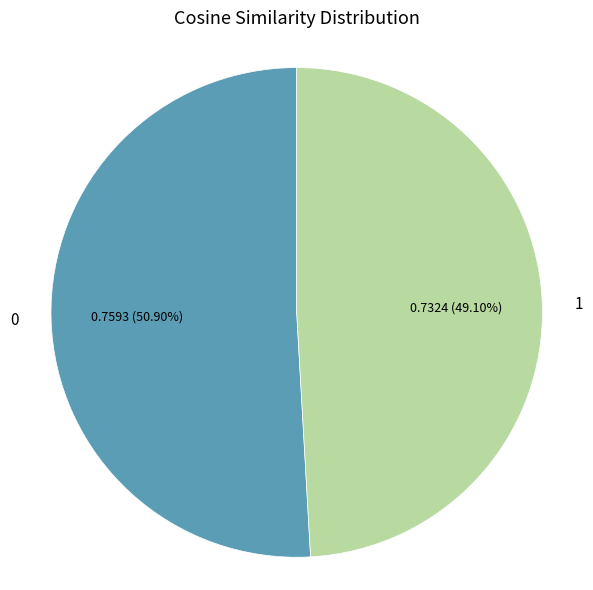

Is there a majority slice in this chart?

Yes